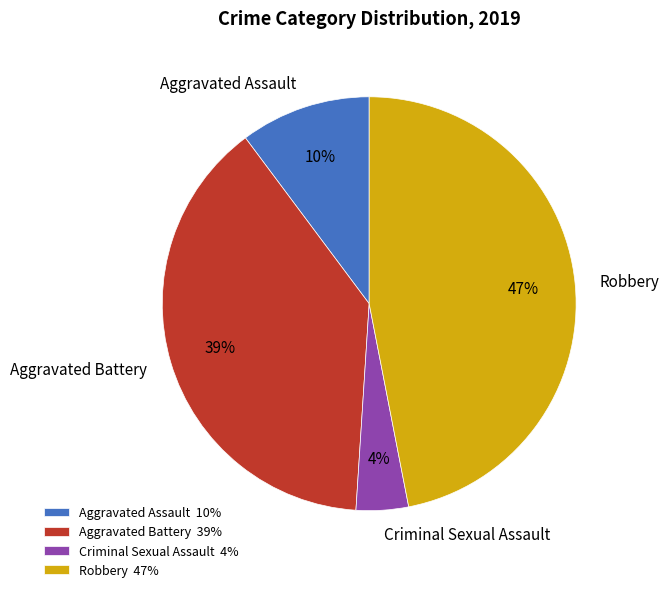

To the nearest percent, what is the combined percentage of Aggravated Battery and Robbery?

86%